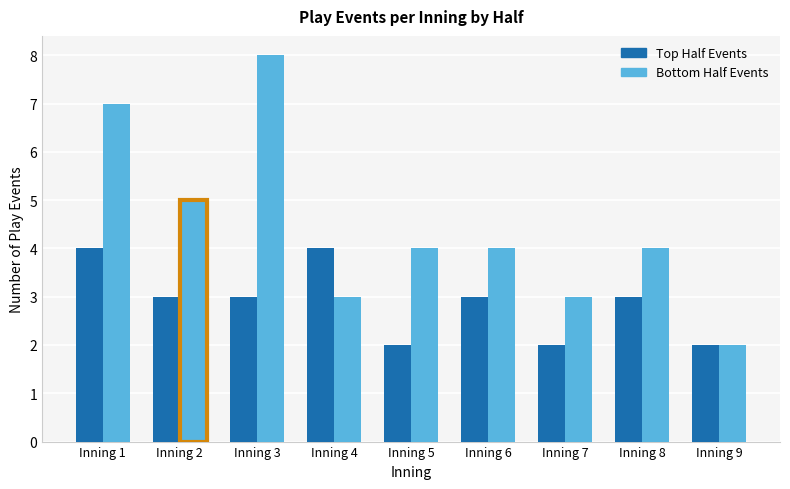

What is the minimum value for Bottom Half Events?

2